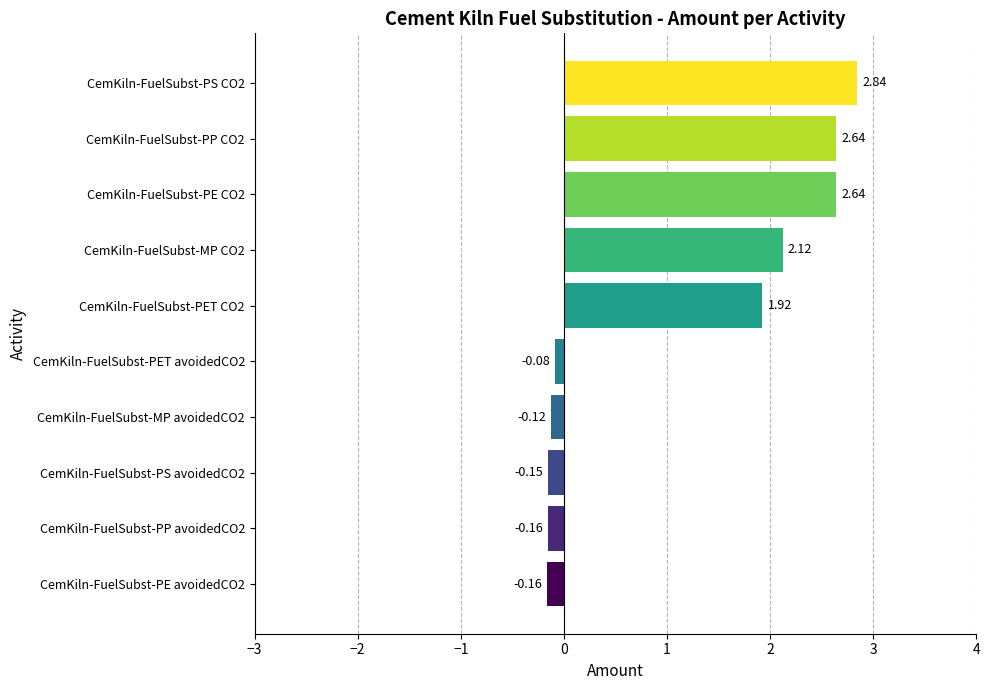

What is the average value?

1.1